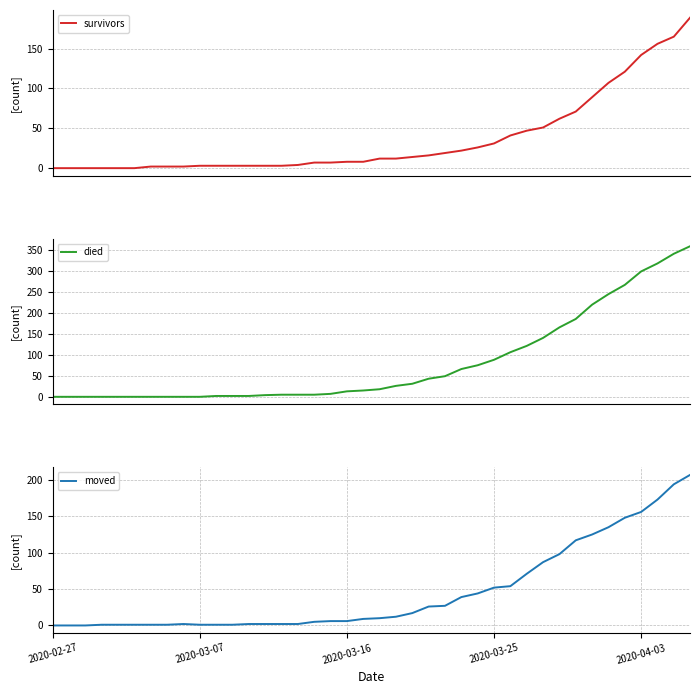

Is this an area chart (filled region under the line)?

No